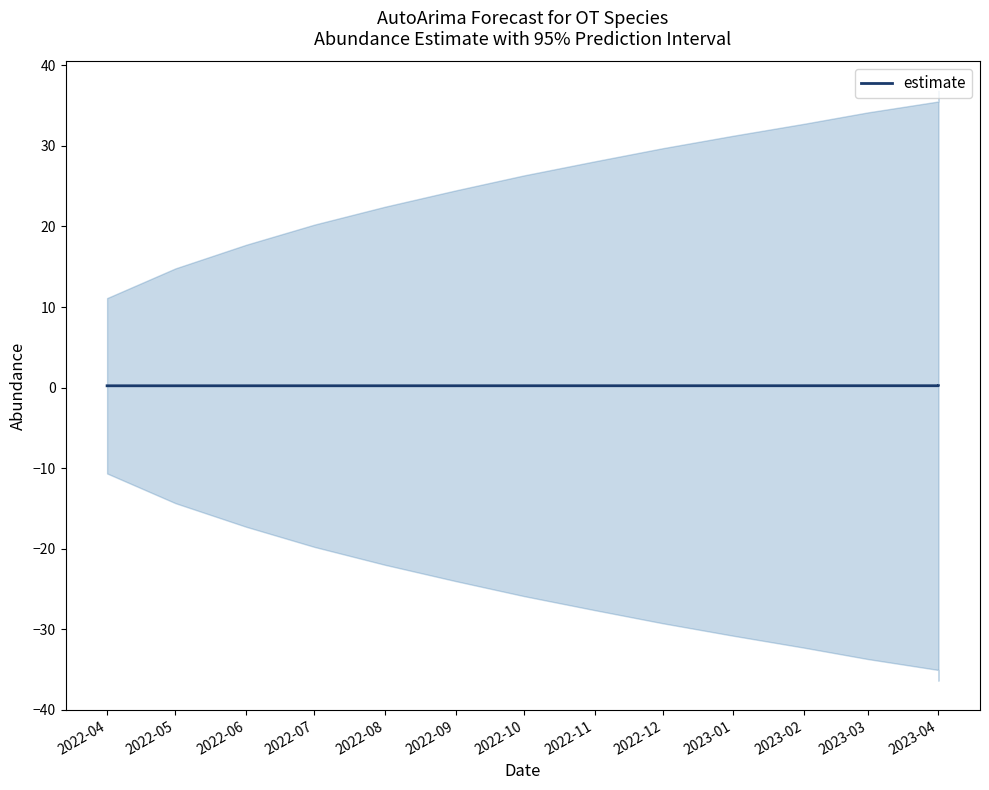

Count the number of data series in this chart.

1